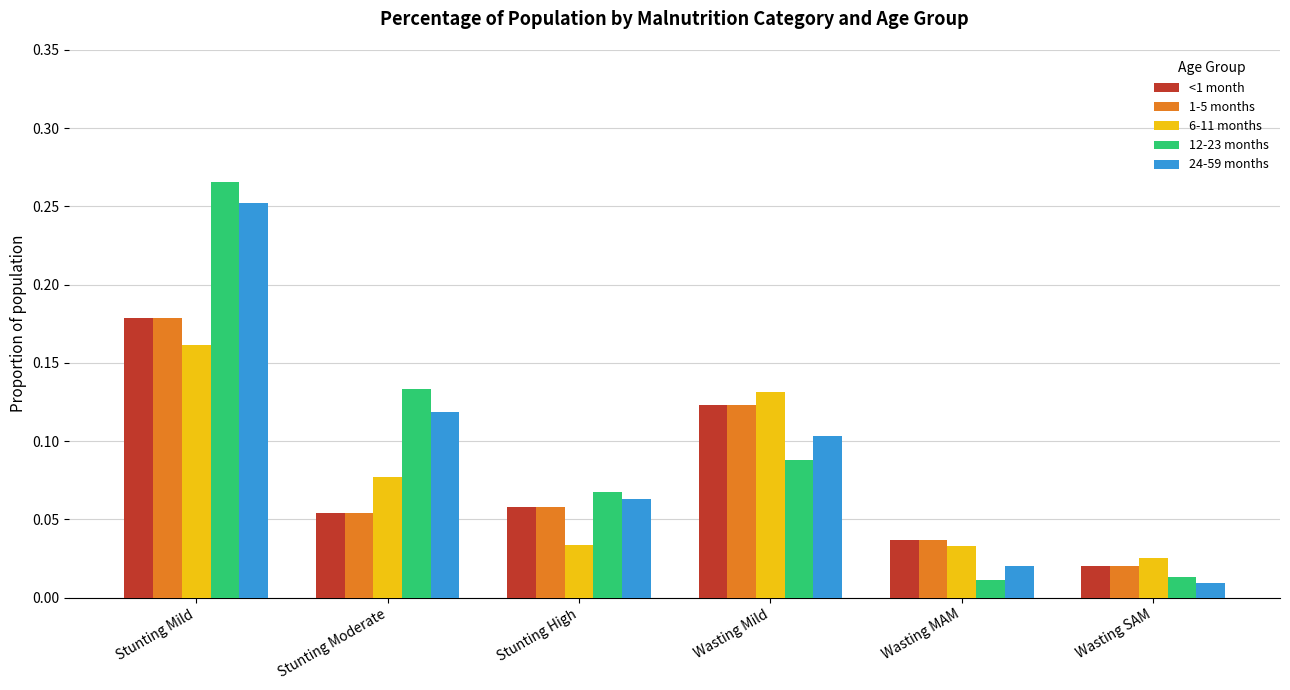

At which category is the sum across all series the highest?

Stunting Mild